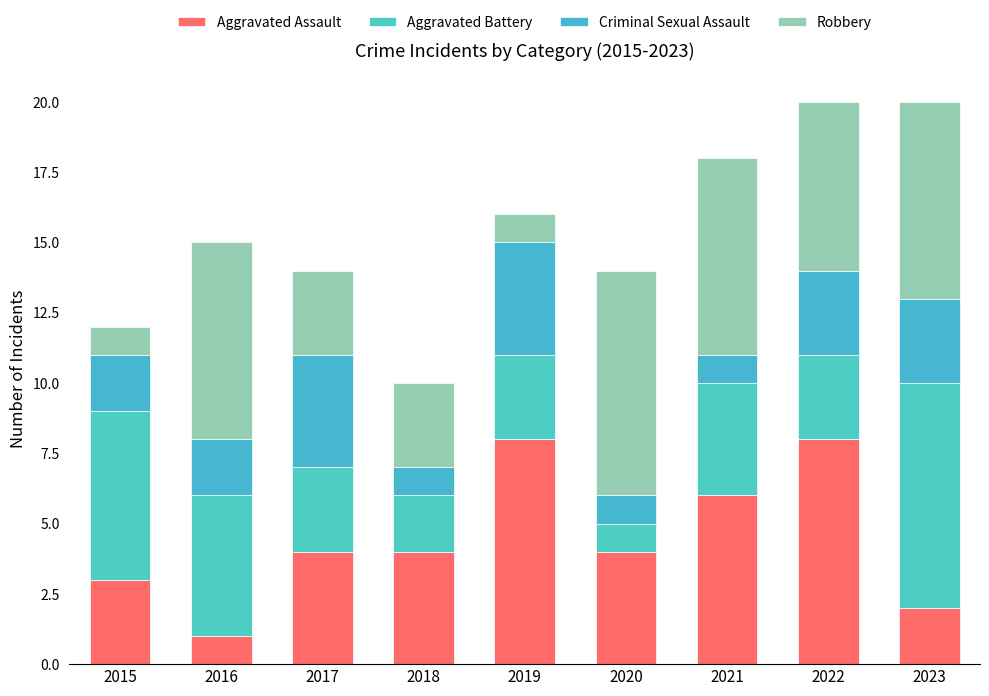

List the labels in order of Aggravated Battery value, largest first.

2023, 2015, 2016, 2021, 2017, 2019, 2022, 2018, 2020